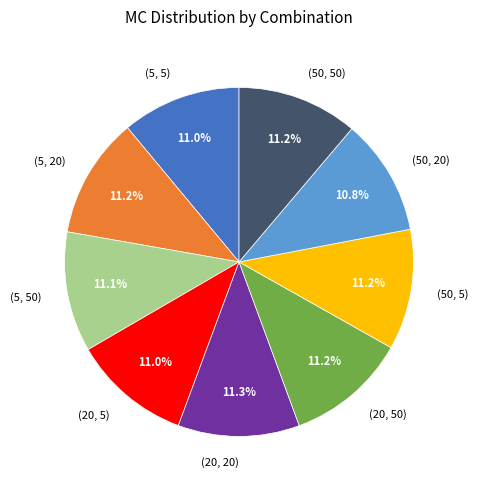

Is it true that (50, 20) is 17% of the pie?

False